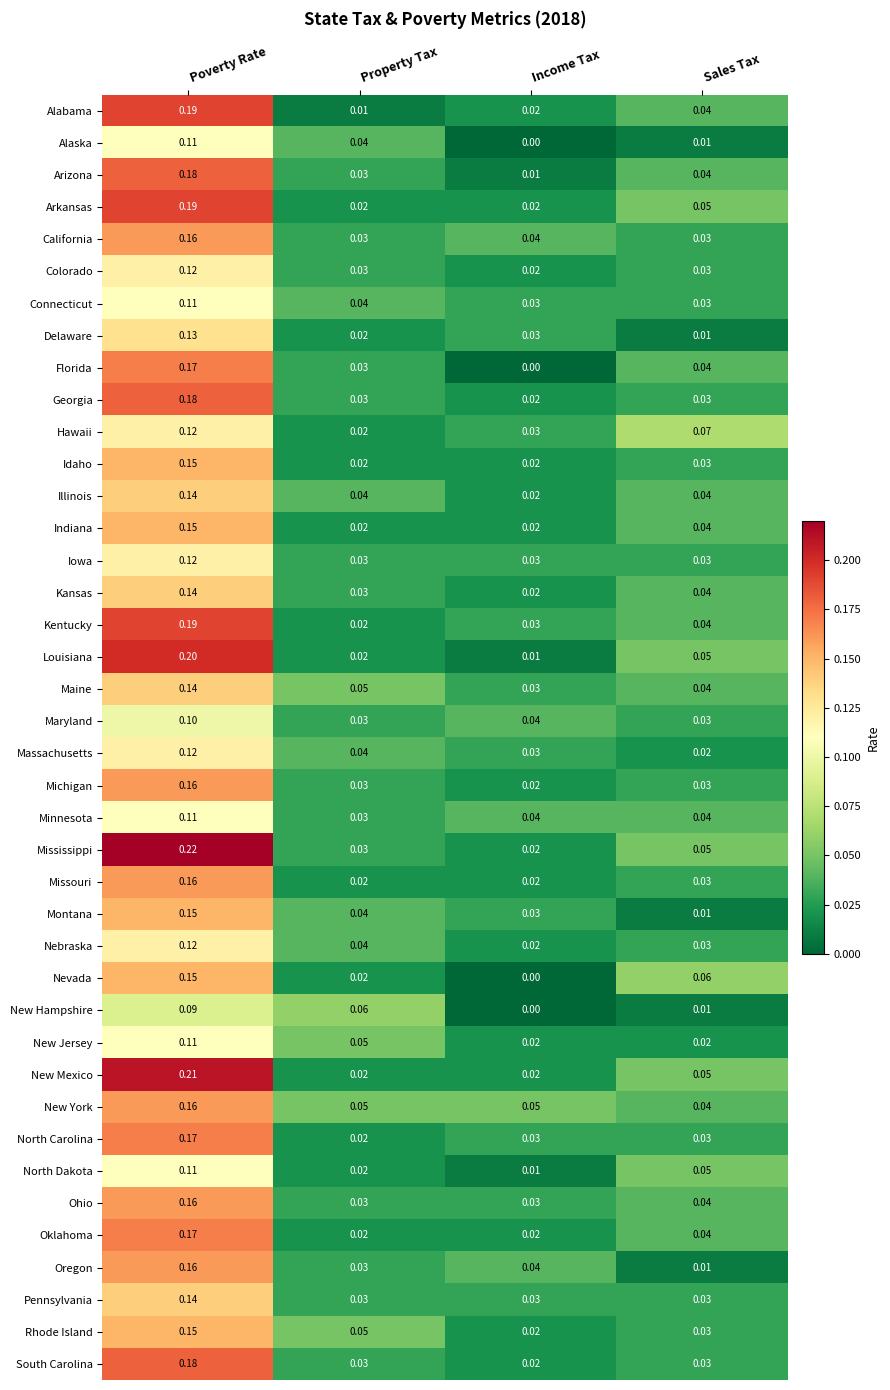

What is the total value across all series at Poverty Rate?

6.0